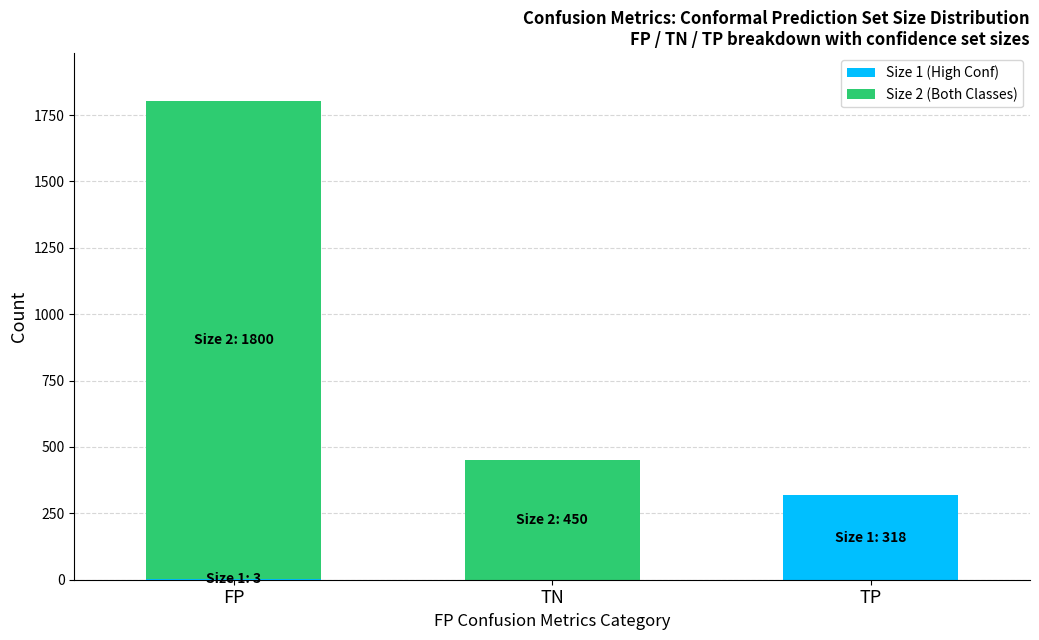

The Size 1 (High Conf) series shows 161 at TP. True or false?

False